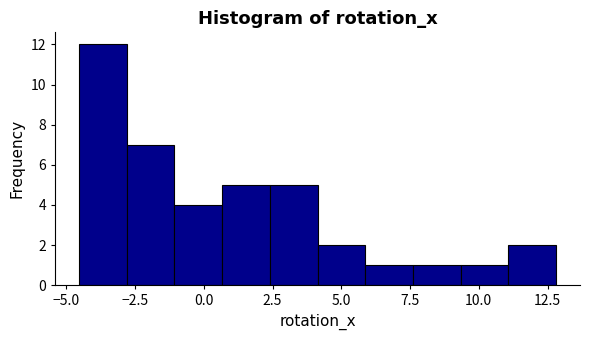

Read against the x-axis, roughly where is the centre of the tallest bar?

-3.5